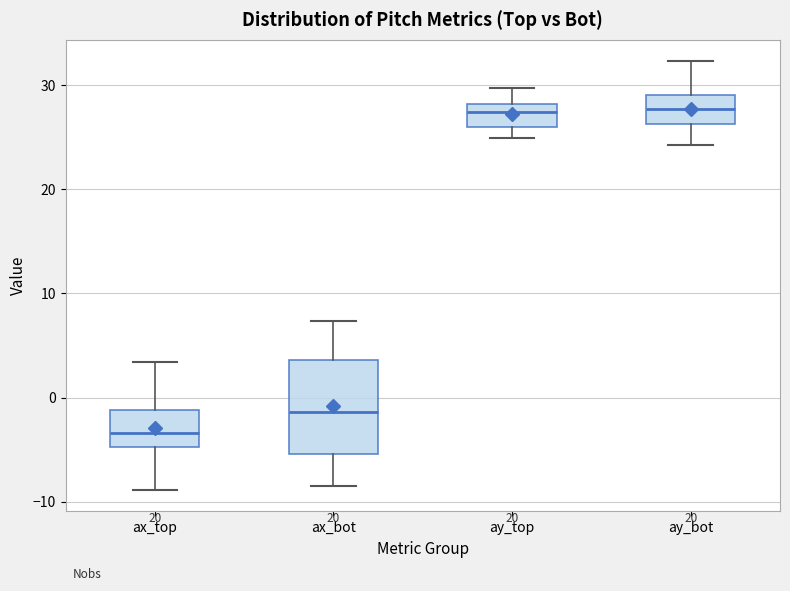

Which box is the tallest, from its lower edge to its upper edge?

ax_bot